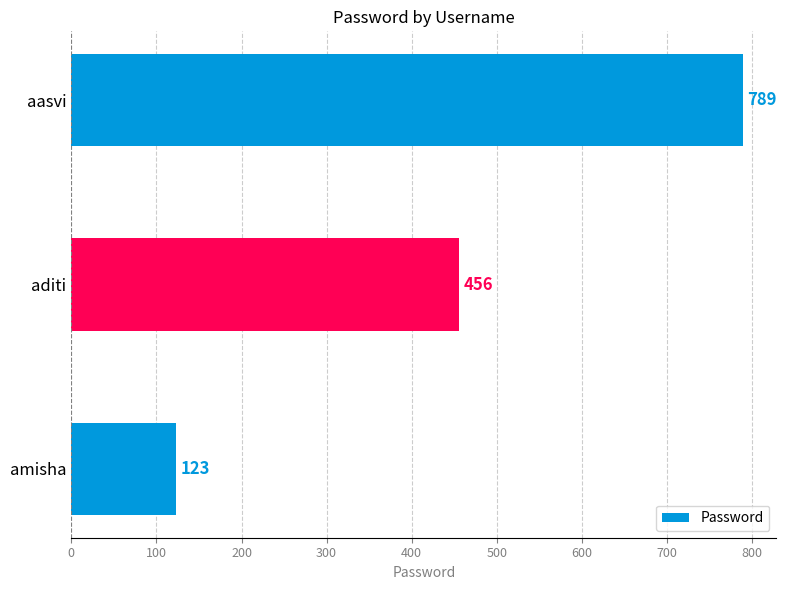

Count the number of data series in this chart.

1